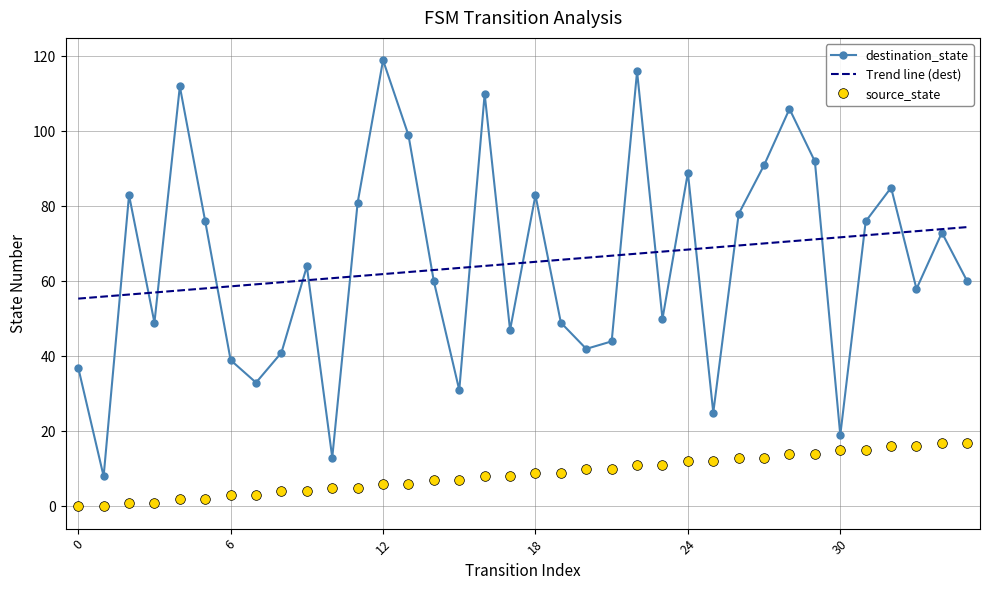

What is the maximum value for Trend line (dest)?

74.5